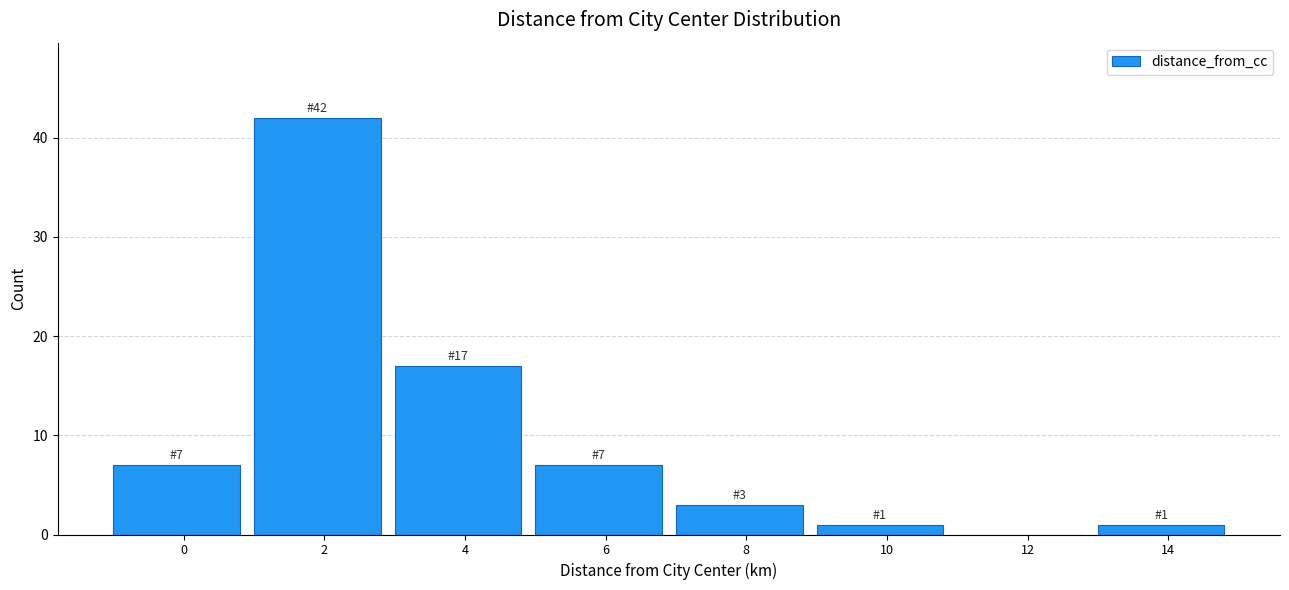

Reading right to left, transcribe all the data shown in this chart.

14=1	12=0	10=1	8=3	6=7	4=17	2=42	0=7